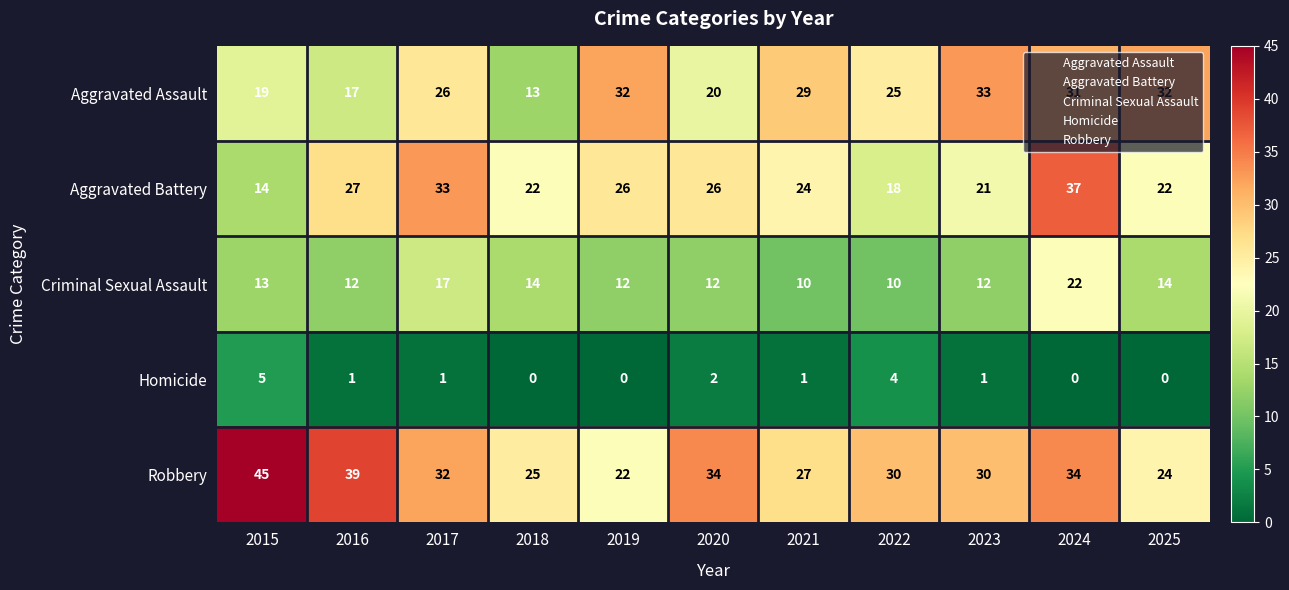

What is the greatest value displayed?

45